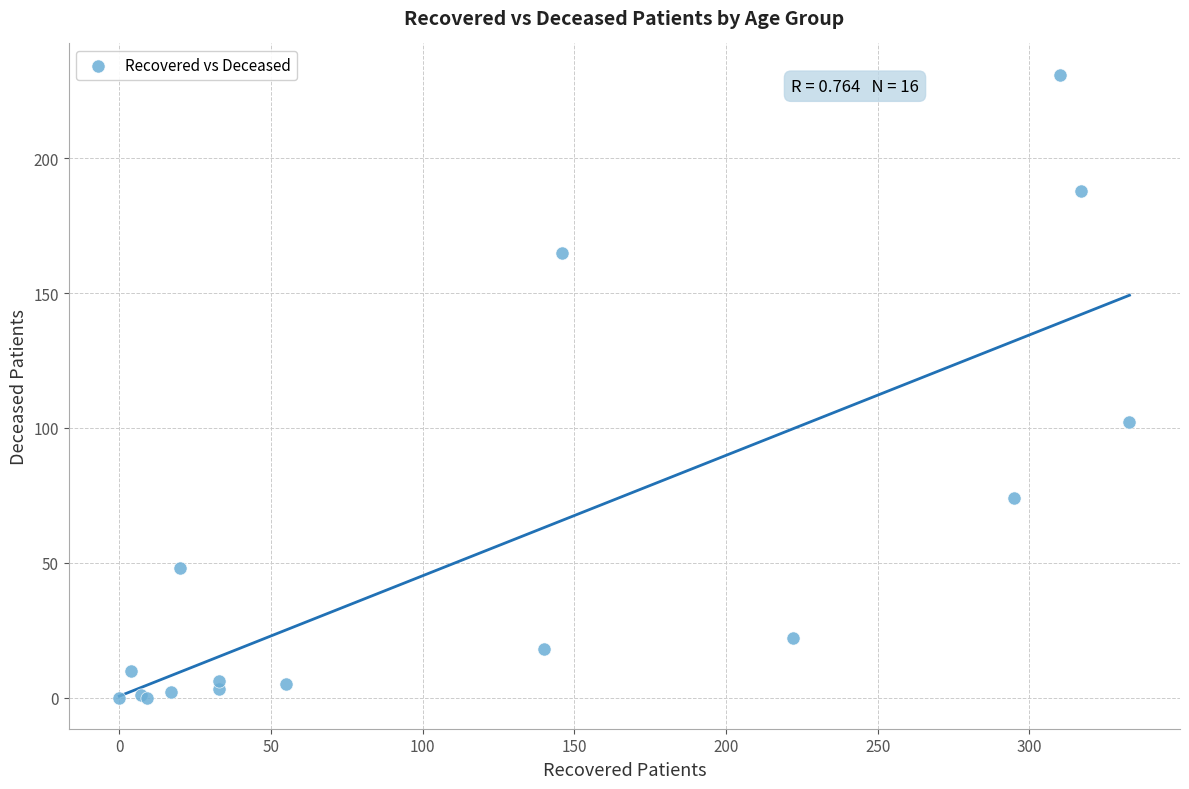

What Y value in the scatter plot is closest to 115?

102